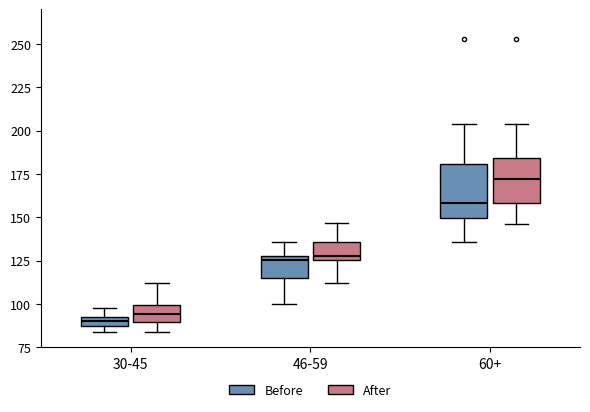

Where does the upper whisker of the box for 30-45 (After) end on the y-axis? The values are not printed on the chart, so give them approximately, as read against the axis.

110